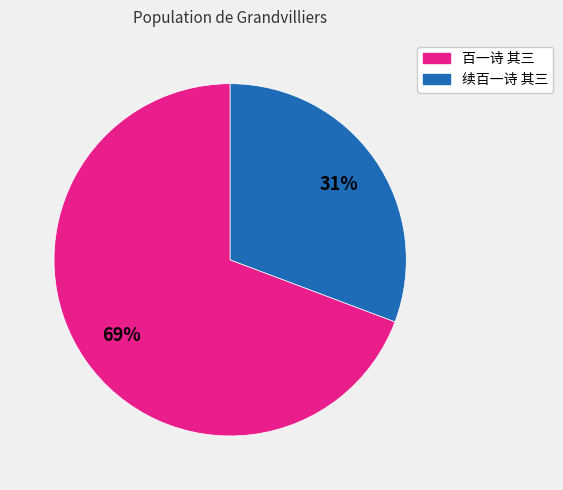

Between 百一诗 其三 and 续百一诗 其三, which is larger?

百一诗 其三